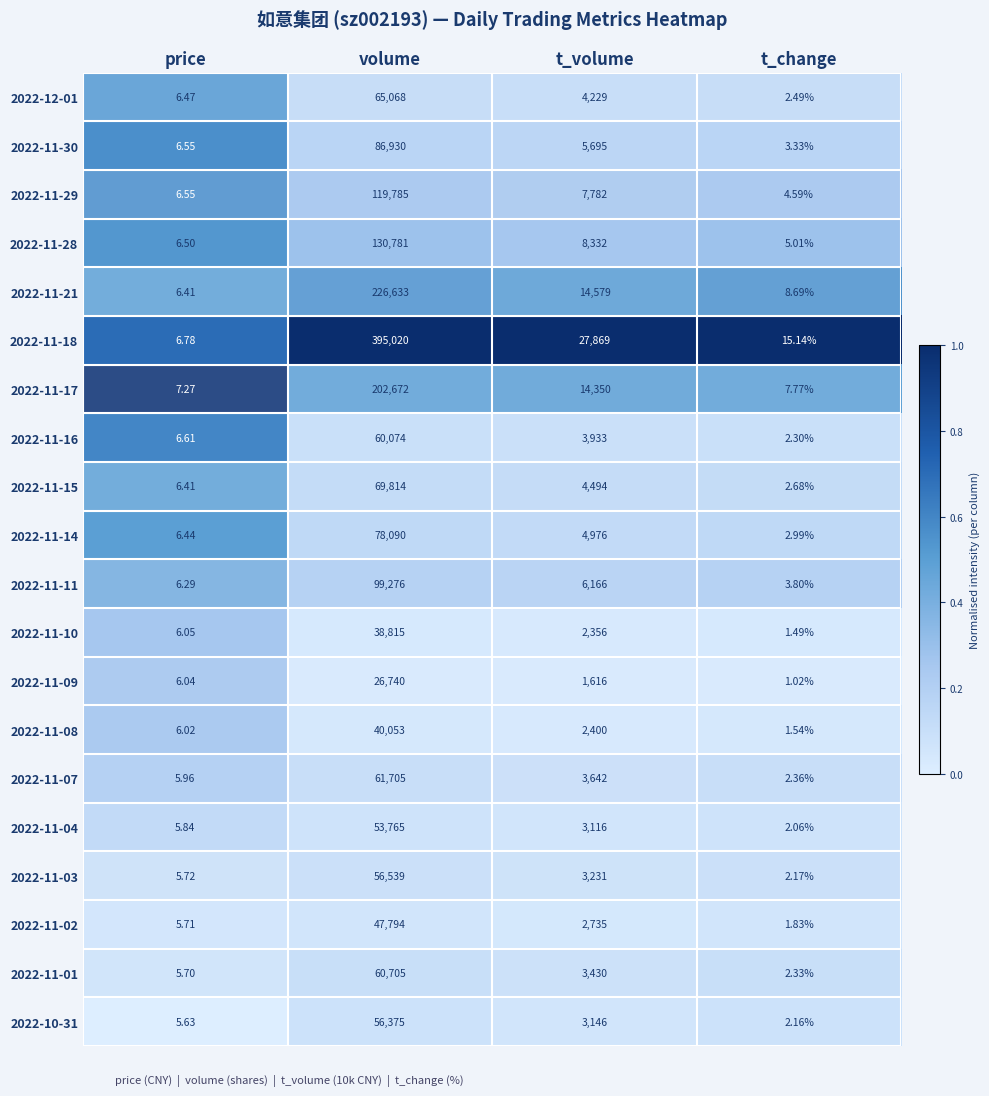

At which label does 2022-11-01 reach its peak?

volume